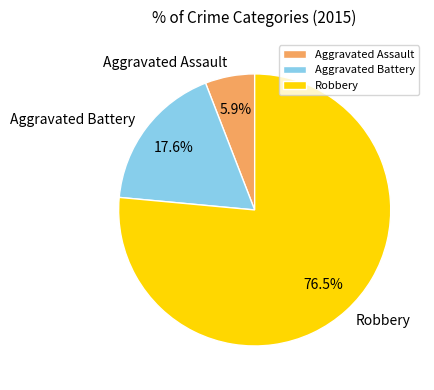

Rank the categories by value from highest to lowest.

Robbery, Aggravated Battery, Aggravated Assault